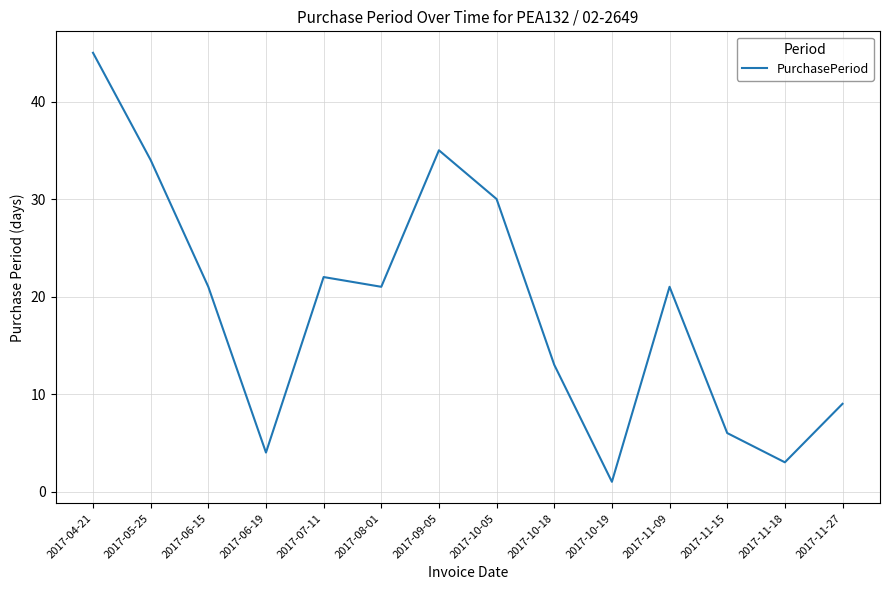

Where is the data nearest to the value 23?

2017-07-11